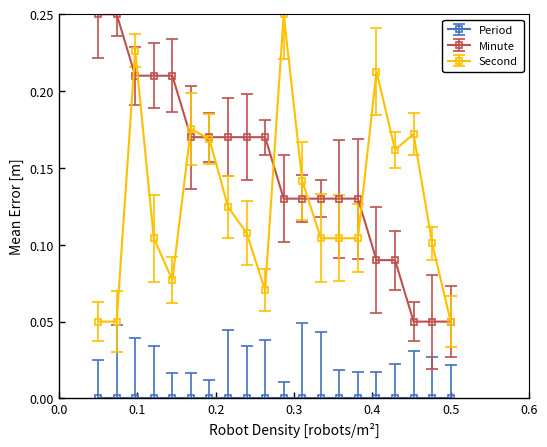

Which series has the largest total across all categories?

Minute